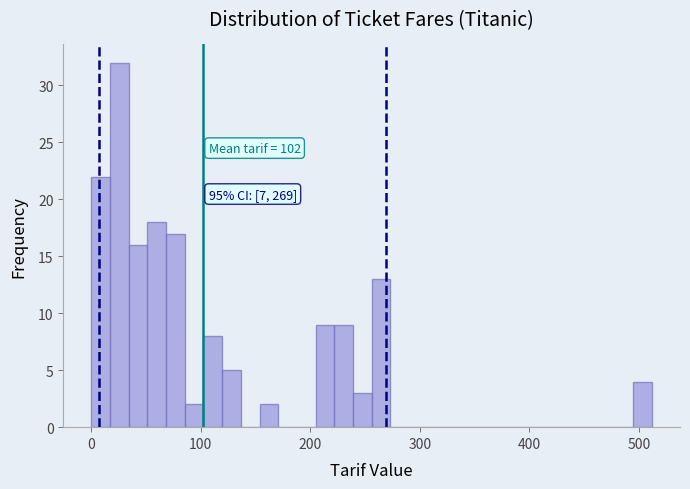

Read against the x-axis, roughly where is the centre of the tallest bar?

30